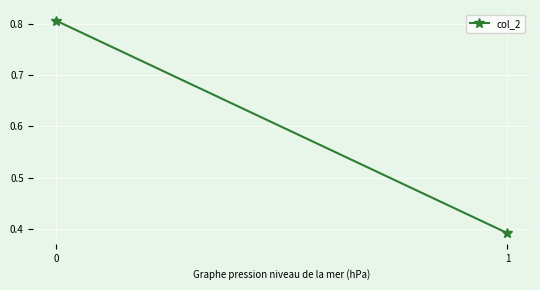

How many lines are shown in the chart?

1